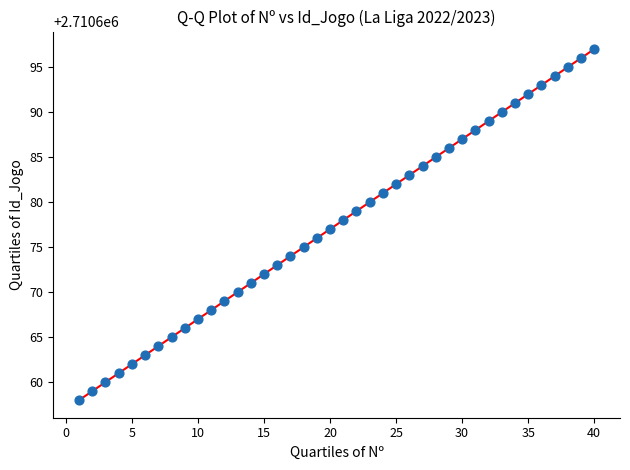

What is the range of Y values (max minus min)?

39